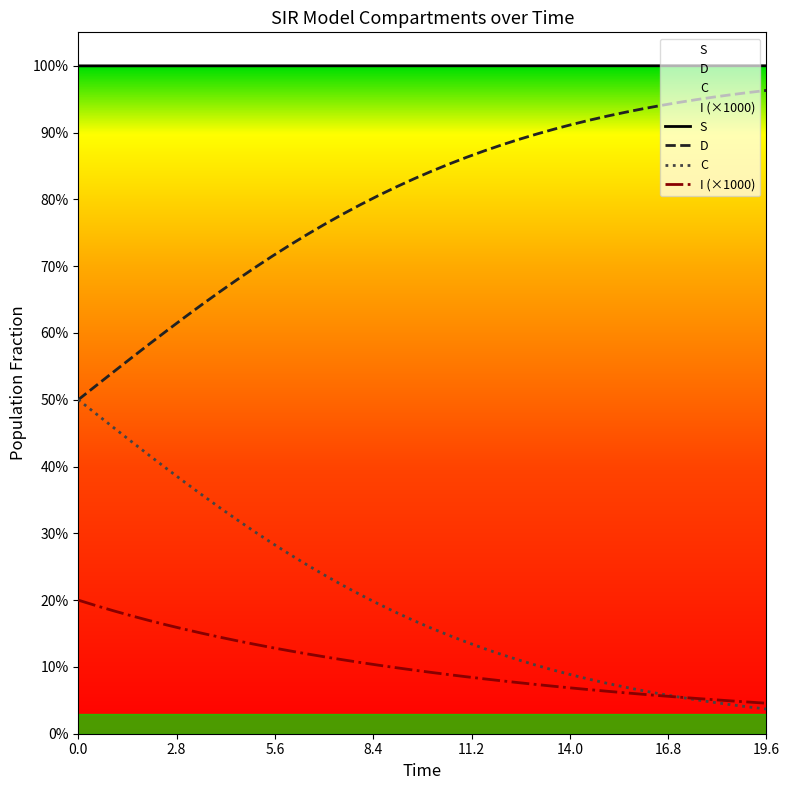

True or false: S and D intersect in this chart.

False